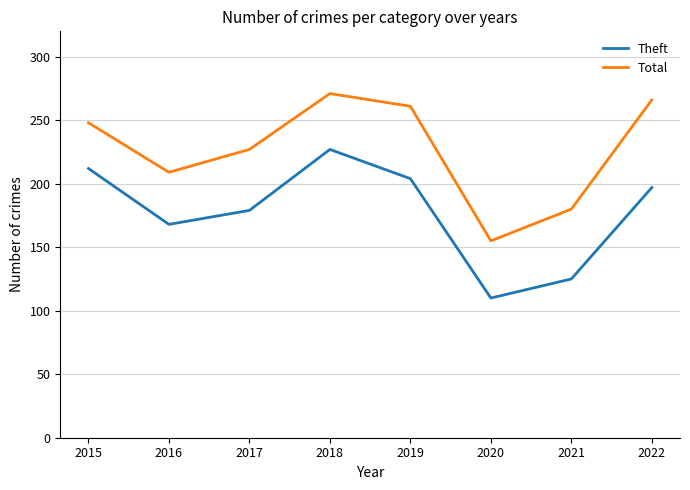

How many lines are shown in the chart?

2